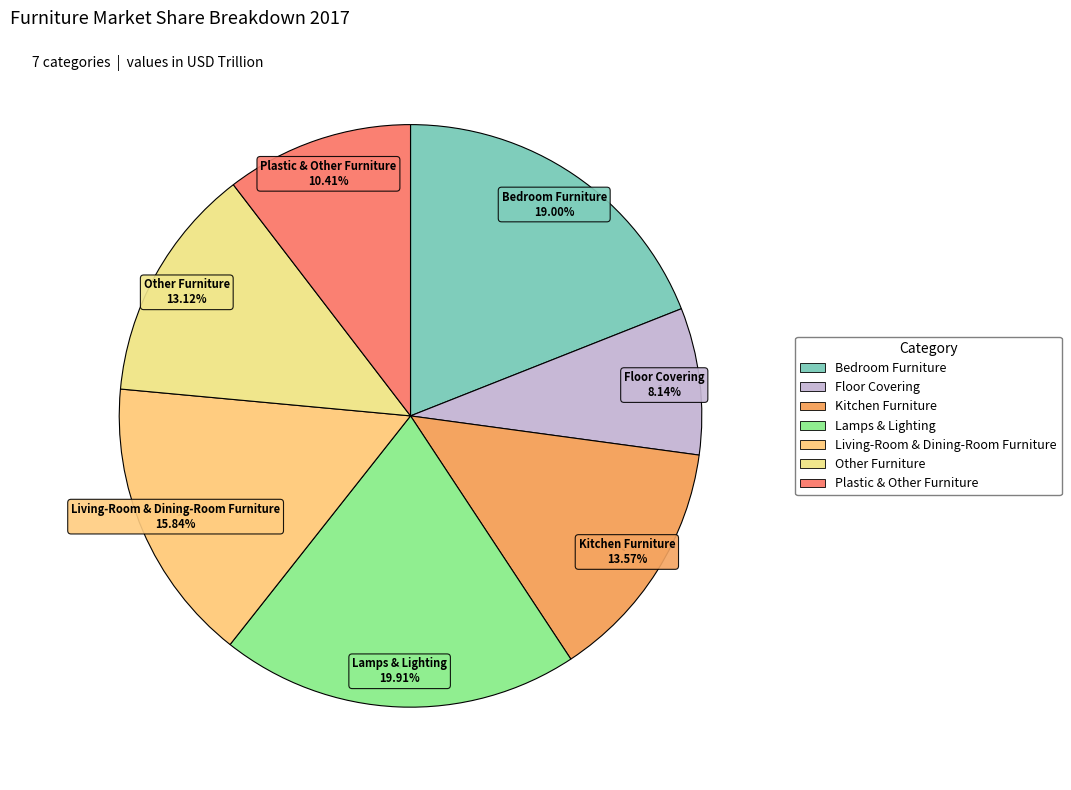

Is it true that Kitchen Furniture is 2% of the pie?

False